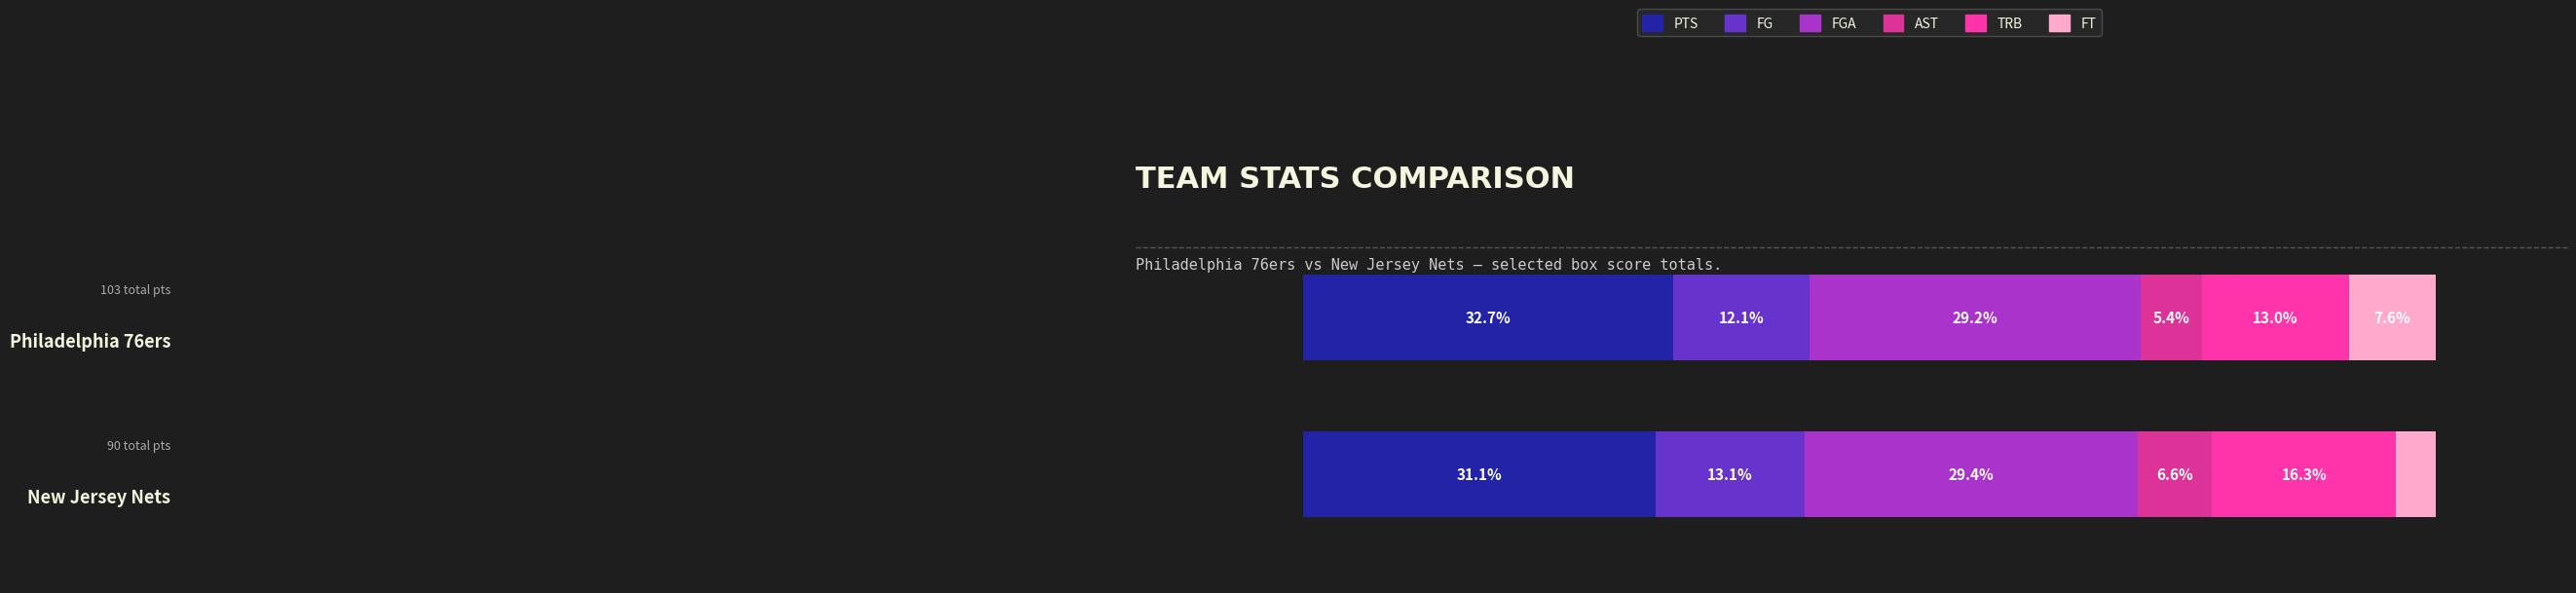

Count the TRB values in the range 41 to 47.

2